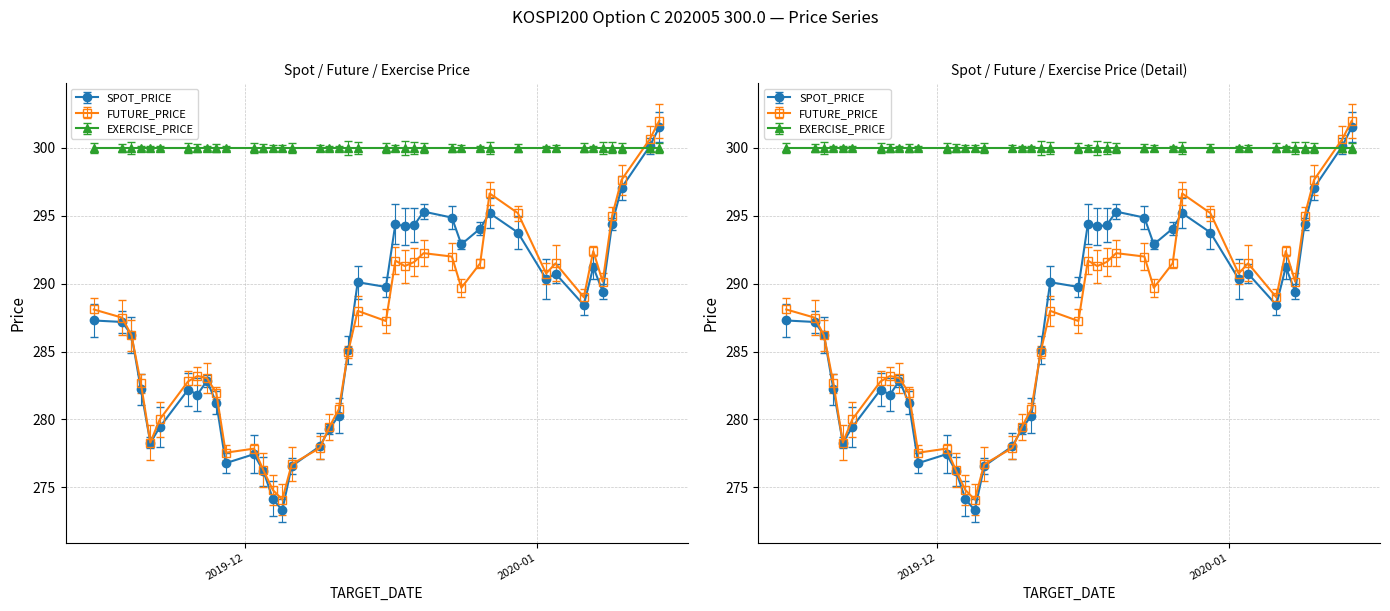

What is the sum of the SPOT_PRICE values at 2019-12-03 and 2019-12-02?

553.6